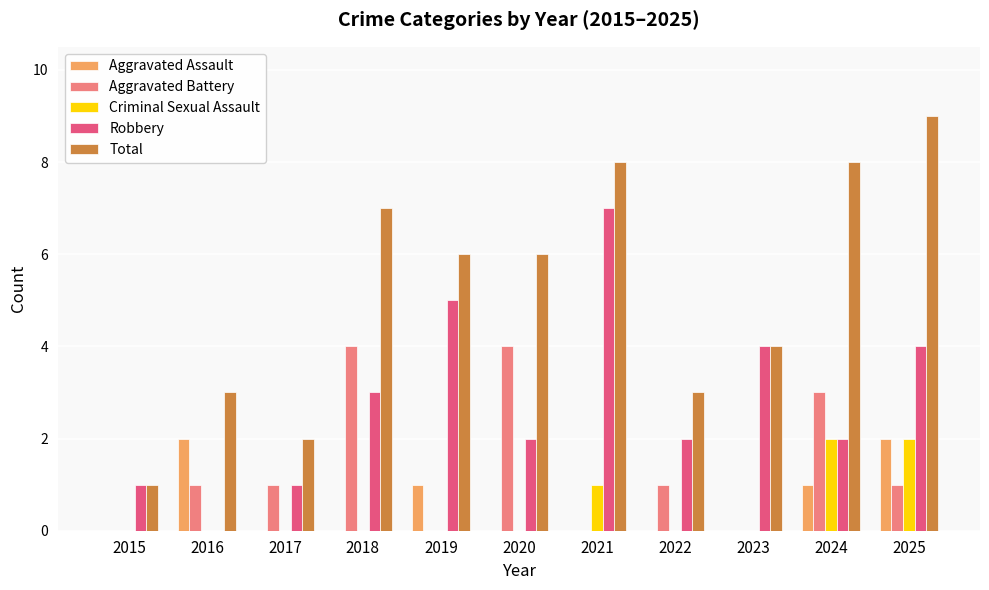

Count the Total values in the range 3 to 8.

8